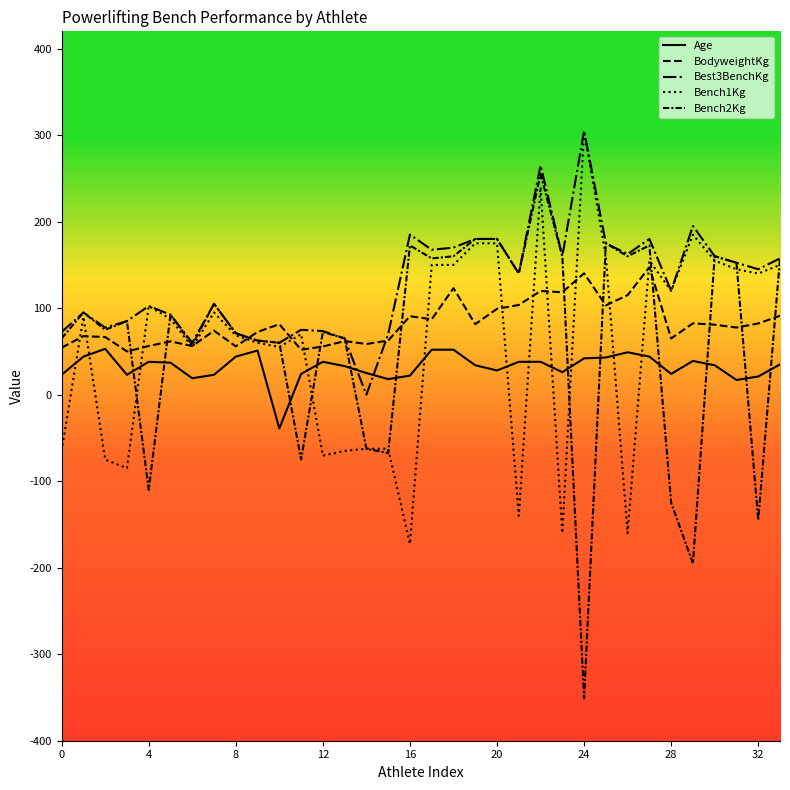

Does the chart have visible grid lines?

No